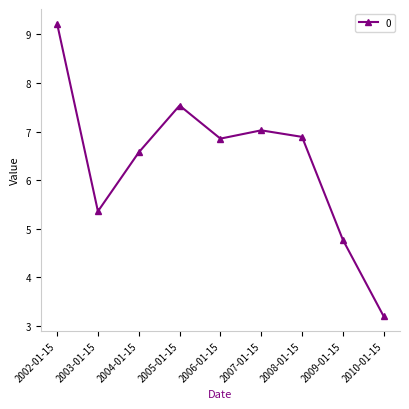

How many lines are shown in the chart?

1